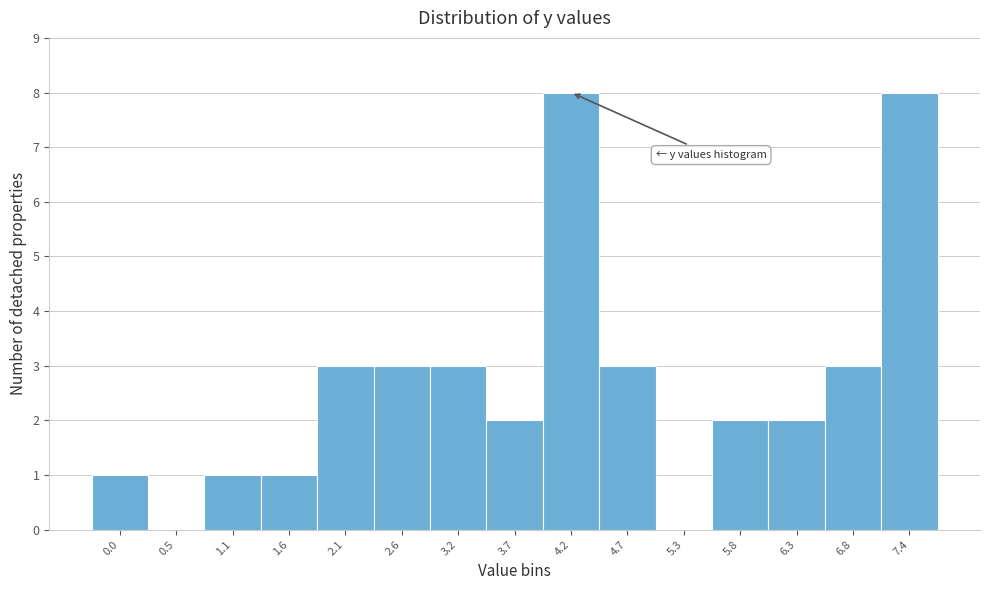

Reading right to left, what are all the values shown in this chart?

7.4=8	6.8=3	6.3=2	5.8=2	5.3=0	4.7=3	4.2=8	3.7=2	3.2=3	2.6=3	2.1=3	1.6=1	1.1=1	0.5=0	0.0=1